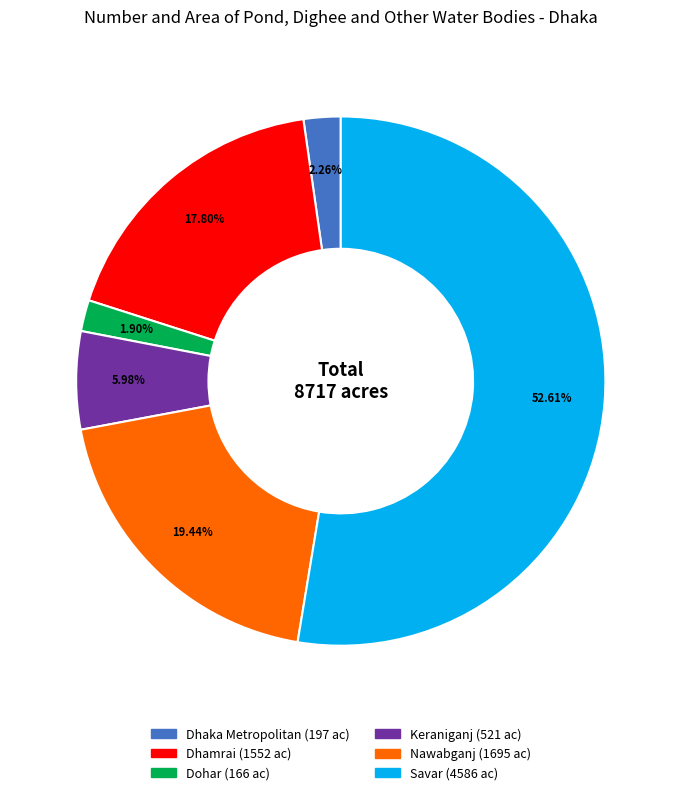

To the nearest percent, what is the difference between the largest and smallest slice percentages?

51%